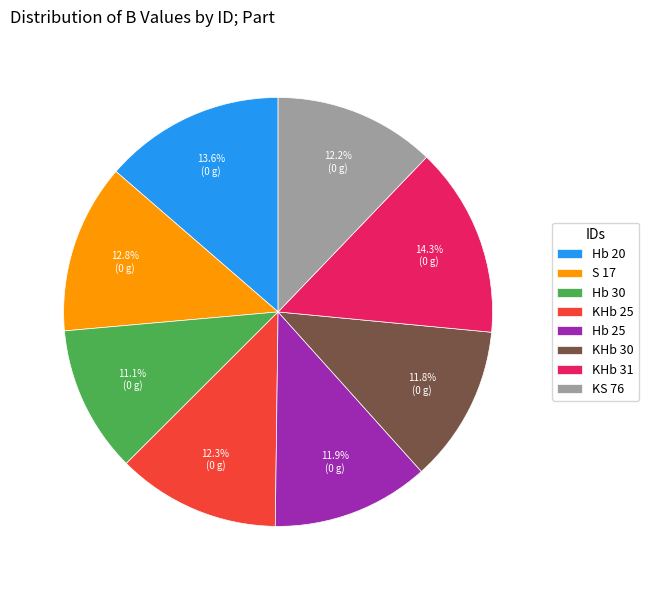

To the nearest percent, what percentage of the pie is KHb 30?

12%